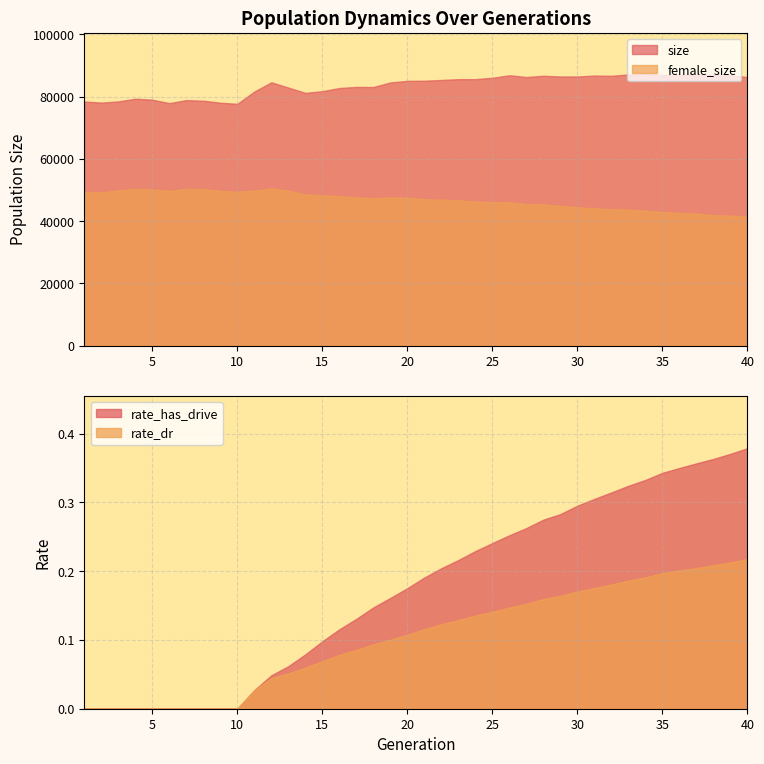

What is the maximum value shown in the chart?

87355.0